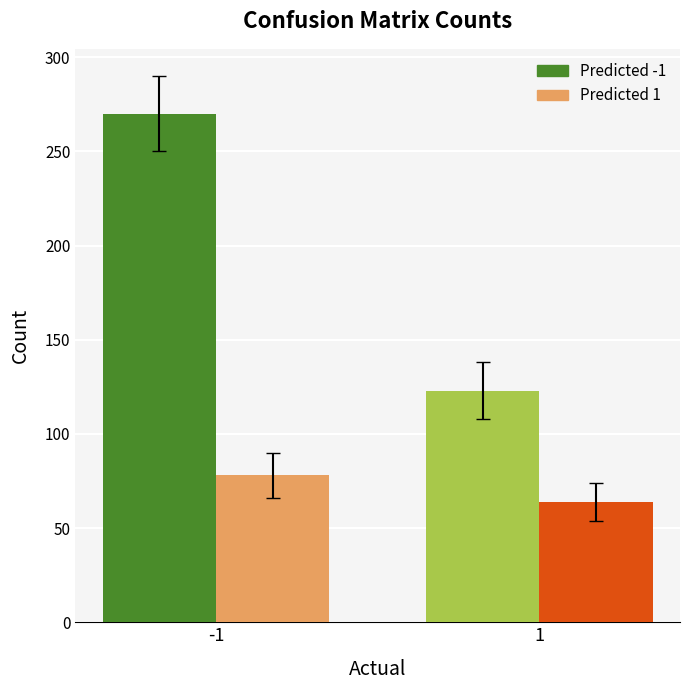

Is it true that Predicted 1 equals 38 at 1?

False